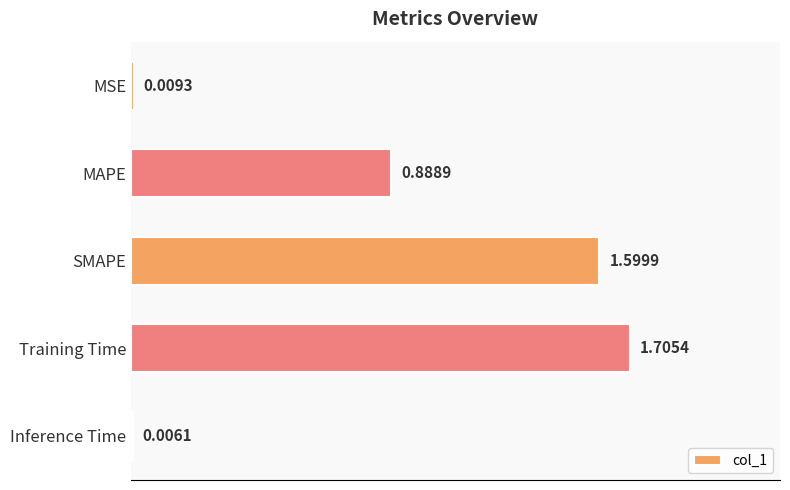

At which category does the chart reach its peak across all series?

Training Time